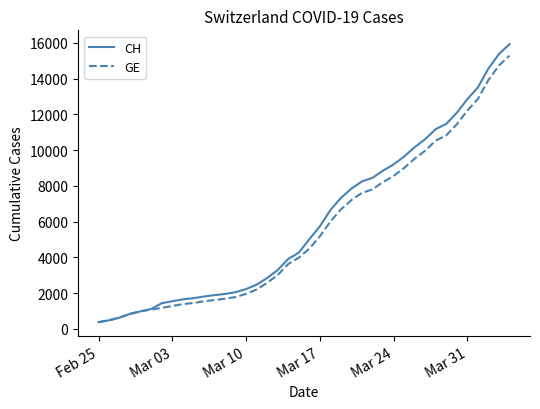

What is the lowest value of the CH series?

375